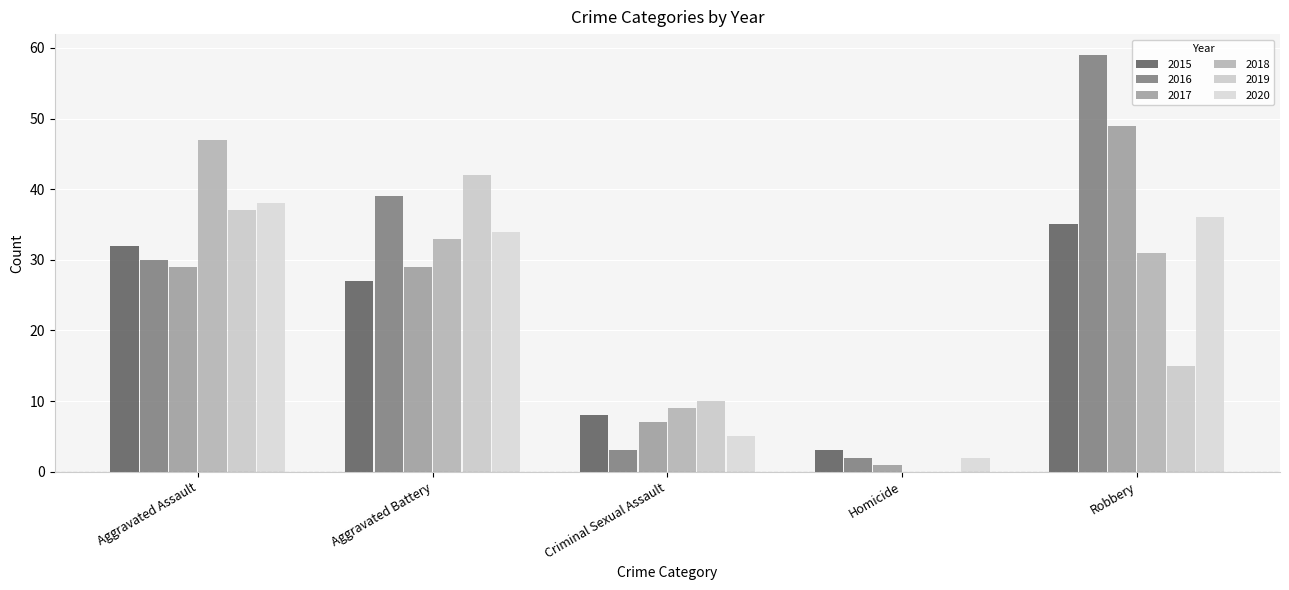

Is the value of 2018 at Aggravated Assault greater than the value of 2016 at Aggravated Assault?

Yes